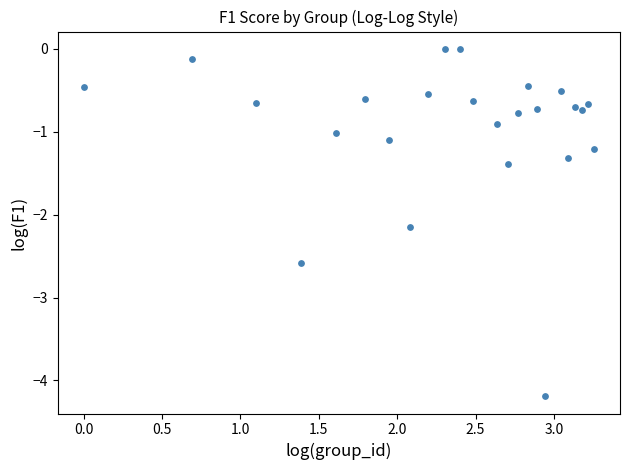

What is the range of Y values (max minus min)?

4.2